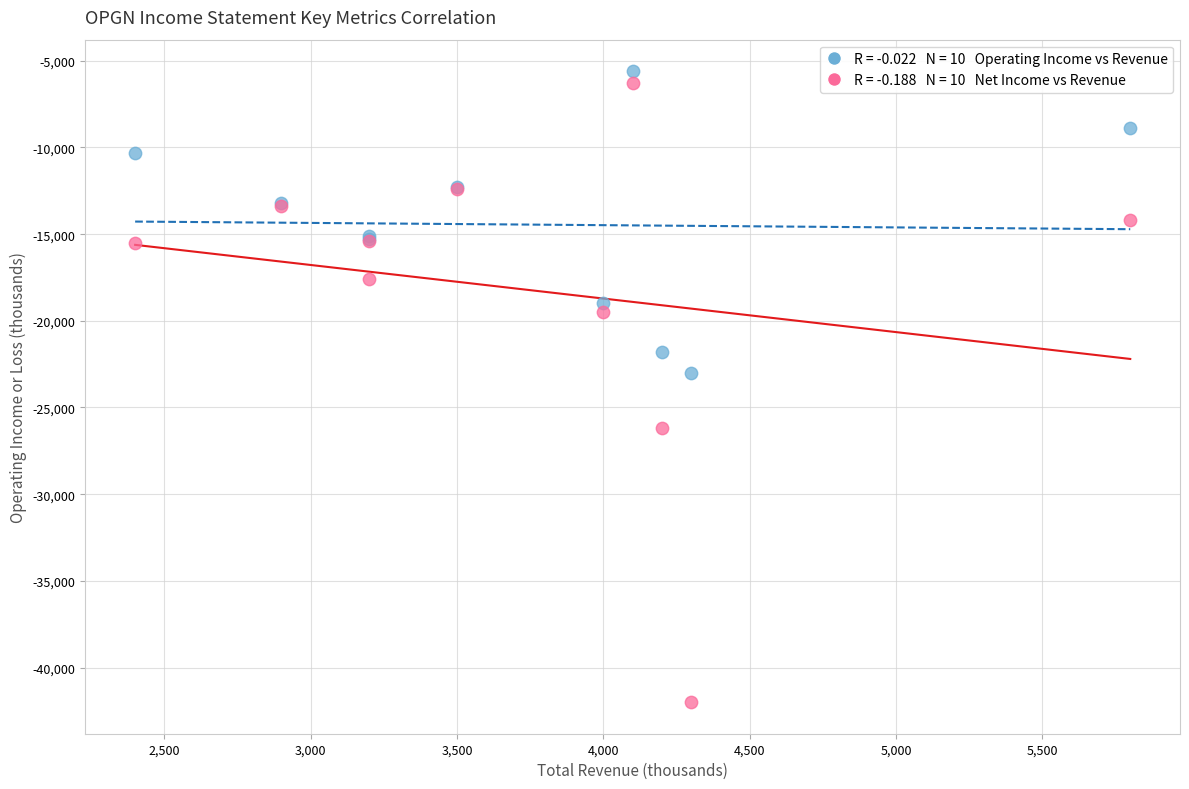

Across all series, what Y value is closest to -23800?

-23000